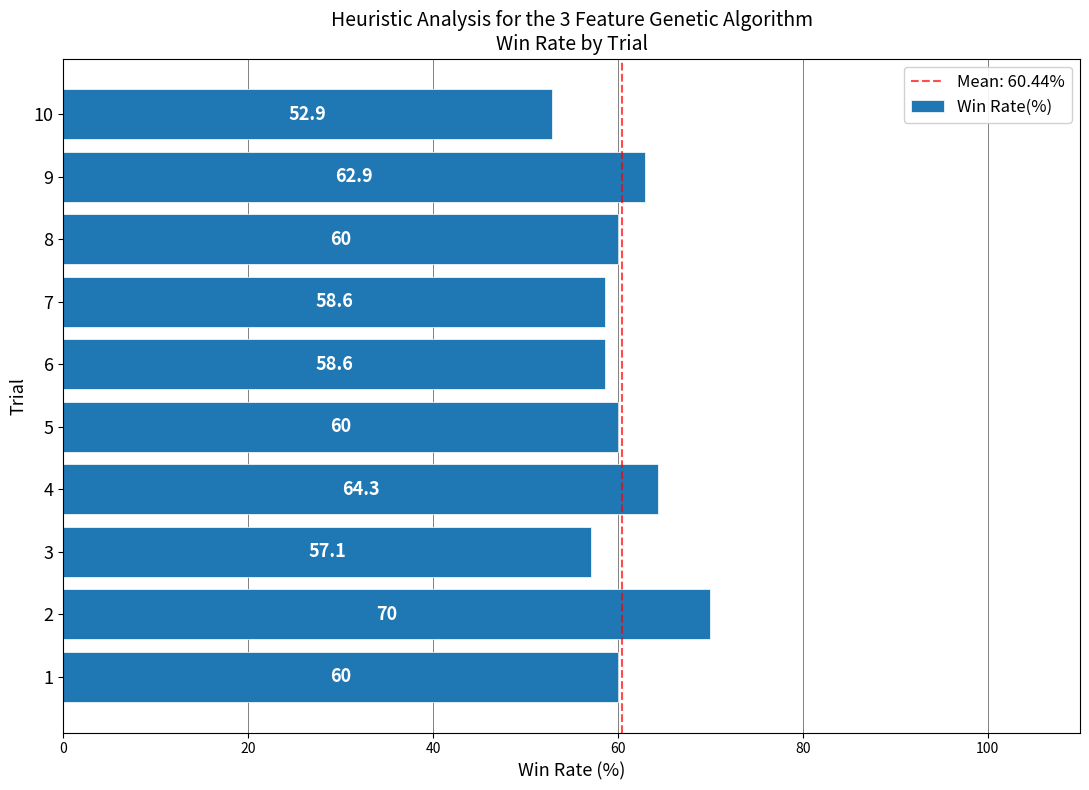

What is the ratio of the value at 7 to the value at 1?

1.0